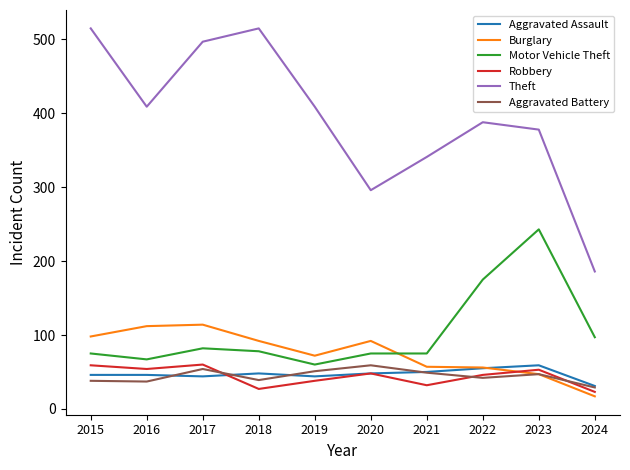

Which series has the widest spread of values?

Theft